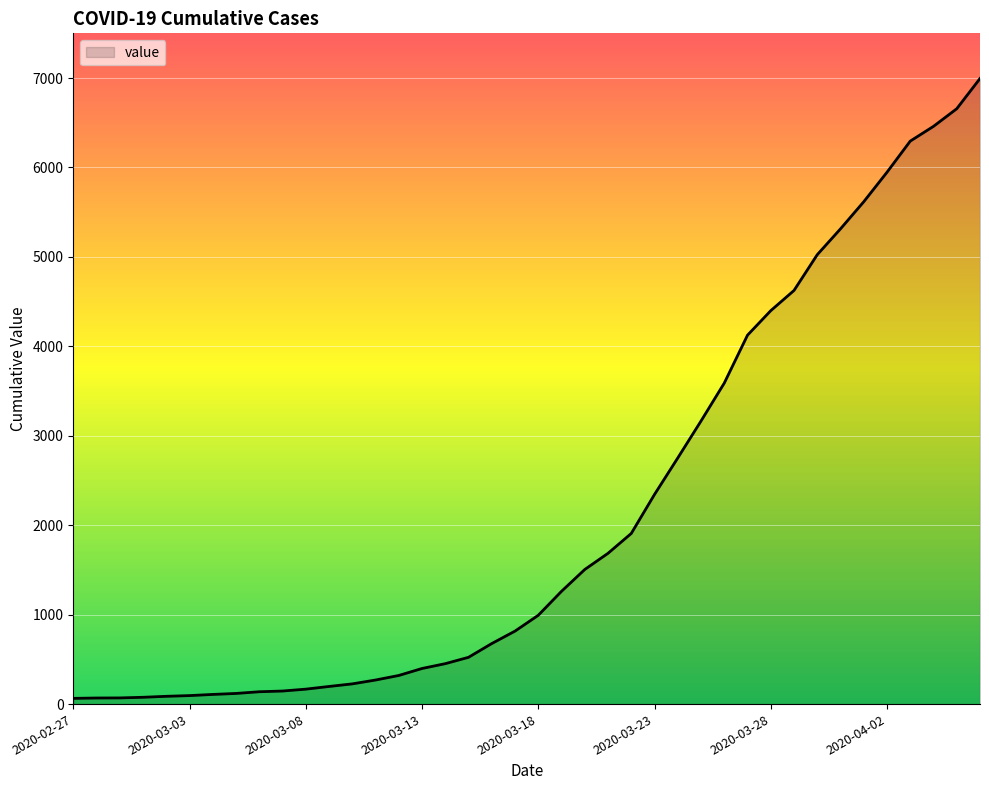

What is the maximum value shown in the chart?

6995